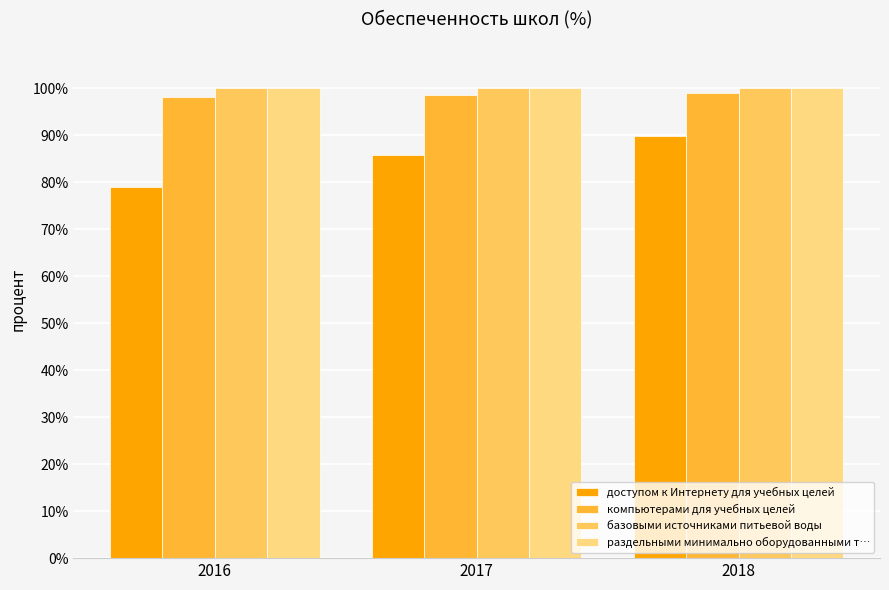

Is it true that доступом к Интернету для учебных целей equals 85.8 at 2017?

True